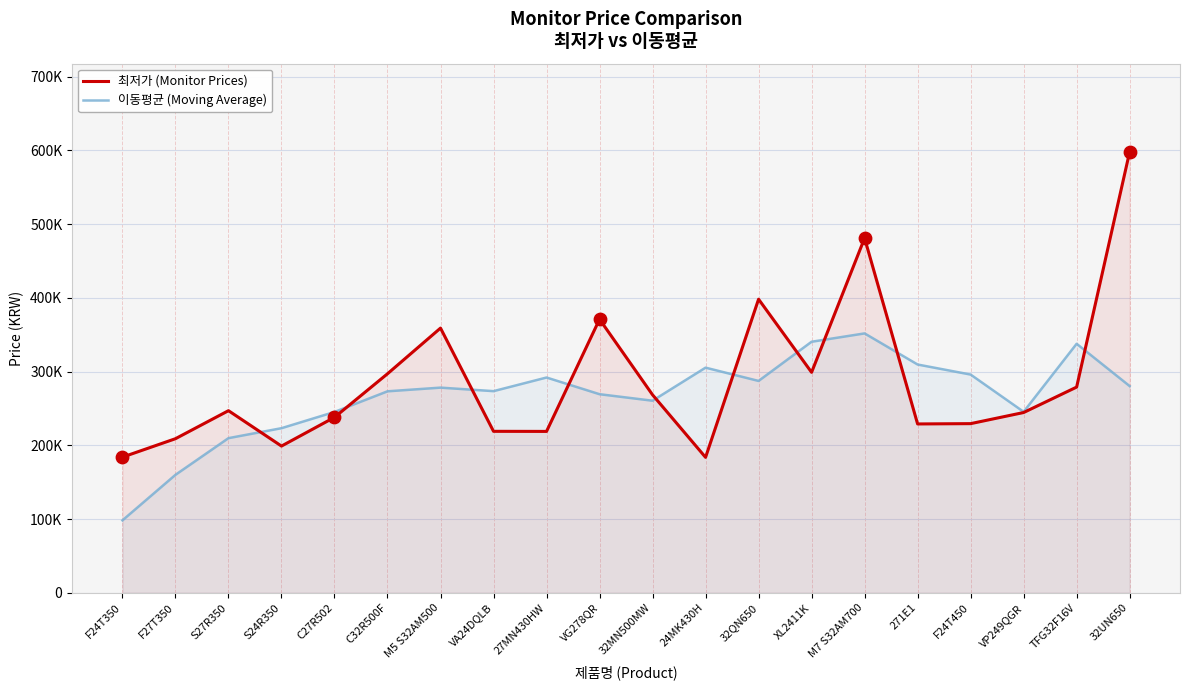

What is the total value across all series at 271E1?

538605.0